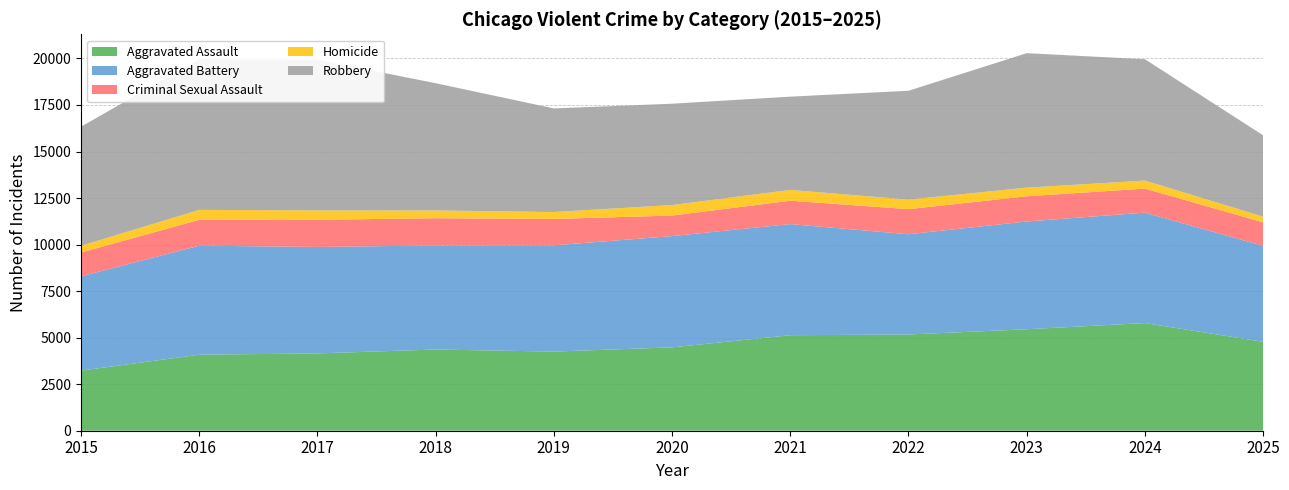

Reading left to right, transcribe all the data shown in this chart.

Aggravated Assault: 2015=3229	2016=4083	2017=4154	2018=4362	2019=4252	2020=4478	2021=5131	2022=5169	2023=5451	2024=5783	2025=4778
Aggravated Battery: 2015=5066	2016=5858	2017=5718	2018=5589	2019=5708	2020=5978	2021=5969	2022=5387	2023=5790	2024=5933	2025=5152
Criminal Sexual Assault: 2015=1278	2016=1389	2017=1461	2018=1466	2019=1418	2020=1102	2021=1257	2022=1347	2023=1354	2024=1291	2025=1265
Homicide: 2015=361	2016=533	2017=503	2018=416	2019=370	2020=565	2021=579	2022=513	2023=463	2024=431	2025=304
Robbery: 2015=6398	2016=8100	2017=8096	2018=6836	2019=5566	2020=5445	2021=5011	2022=5847	2023=7225	2024=6519	2025=4371